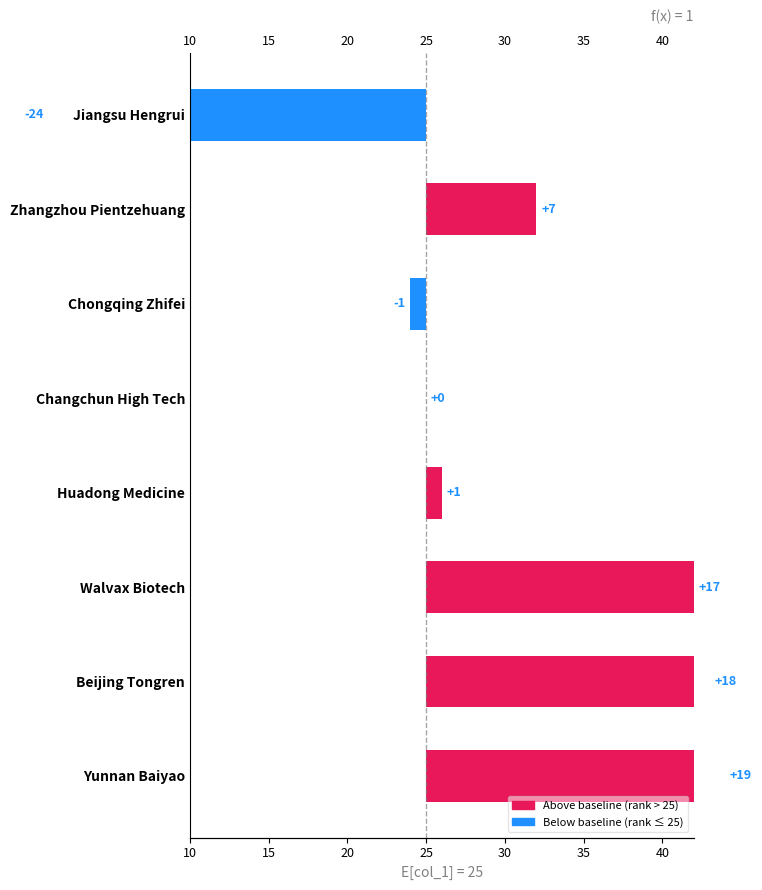

Between Huadong Medicine and Beijing Tongren, which is larger?

Beijing Tongren